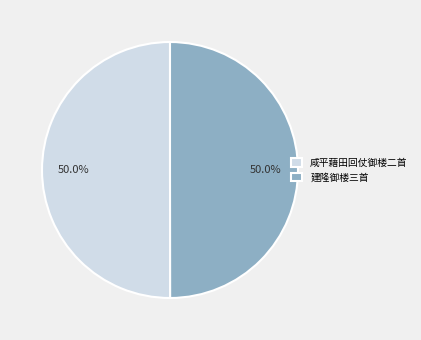

How much of the chart is everything except 咸平藉田回仗御楼二首?

50.0%